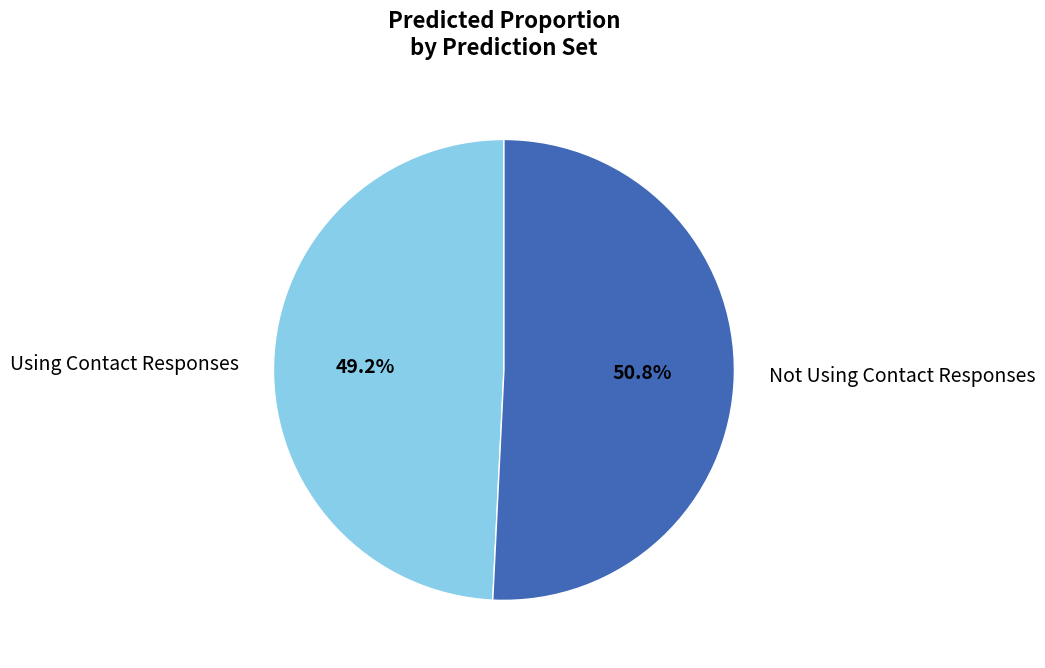

Count the number of slices in the pie.

2